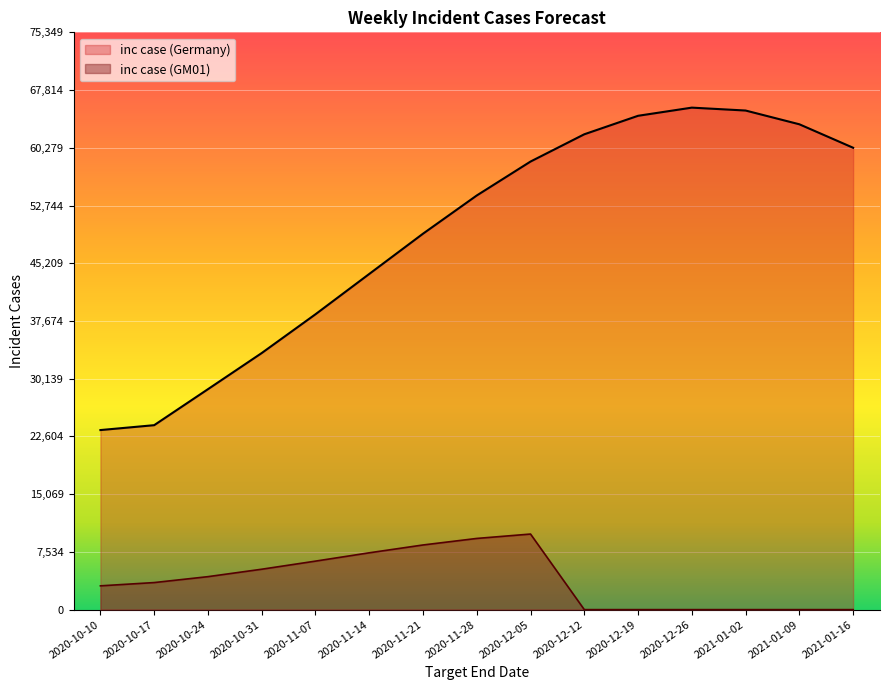

Between 2020-10-10 and 2020-11-21, which series saw the biggest shift?

inc case (Germany)